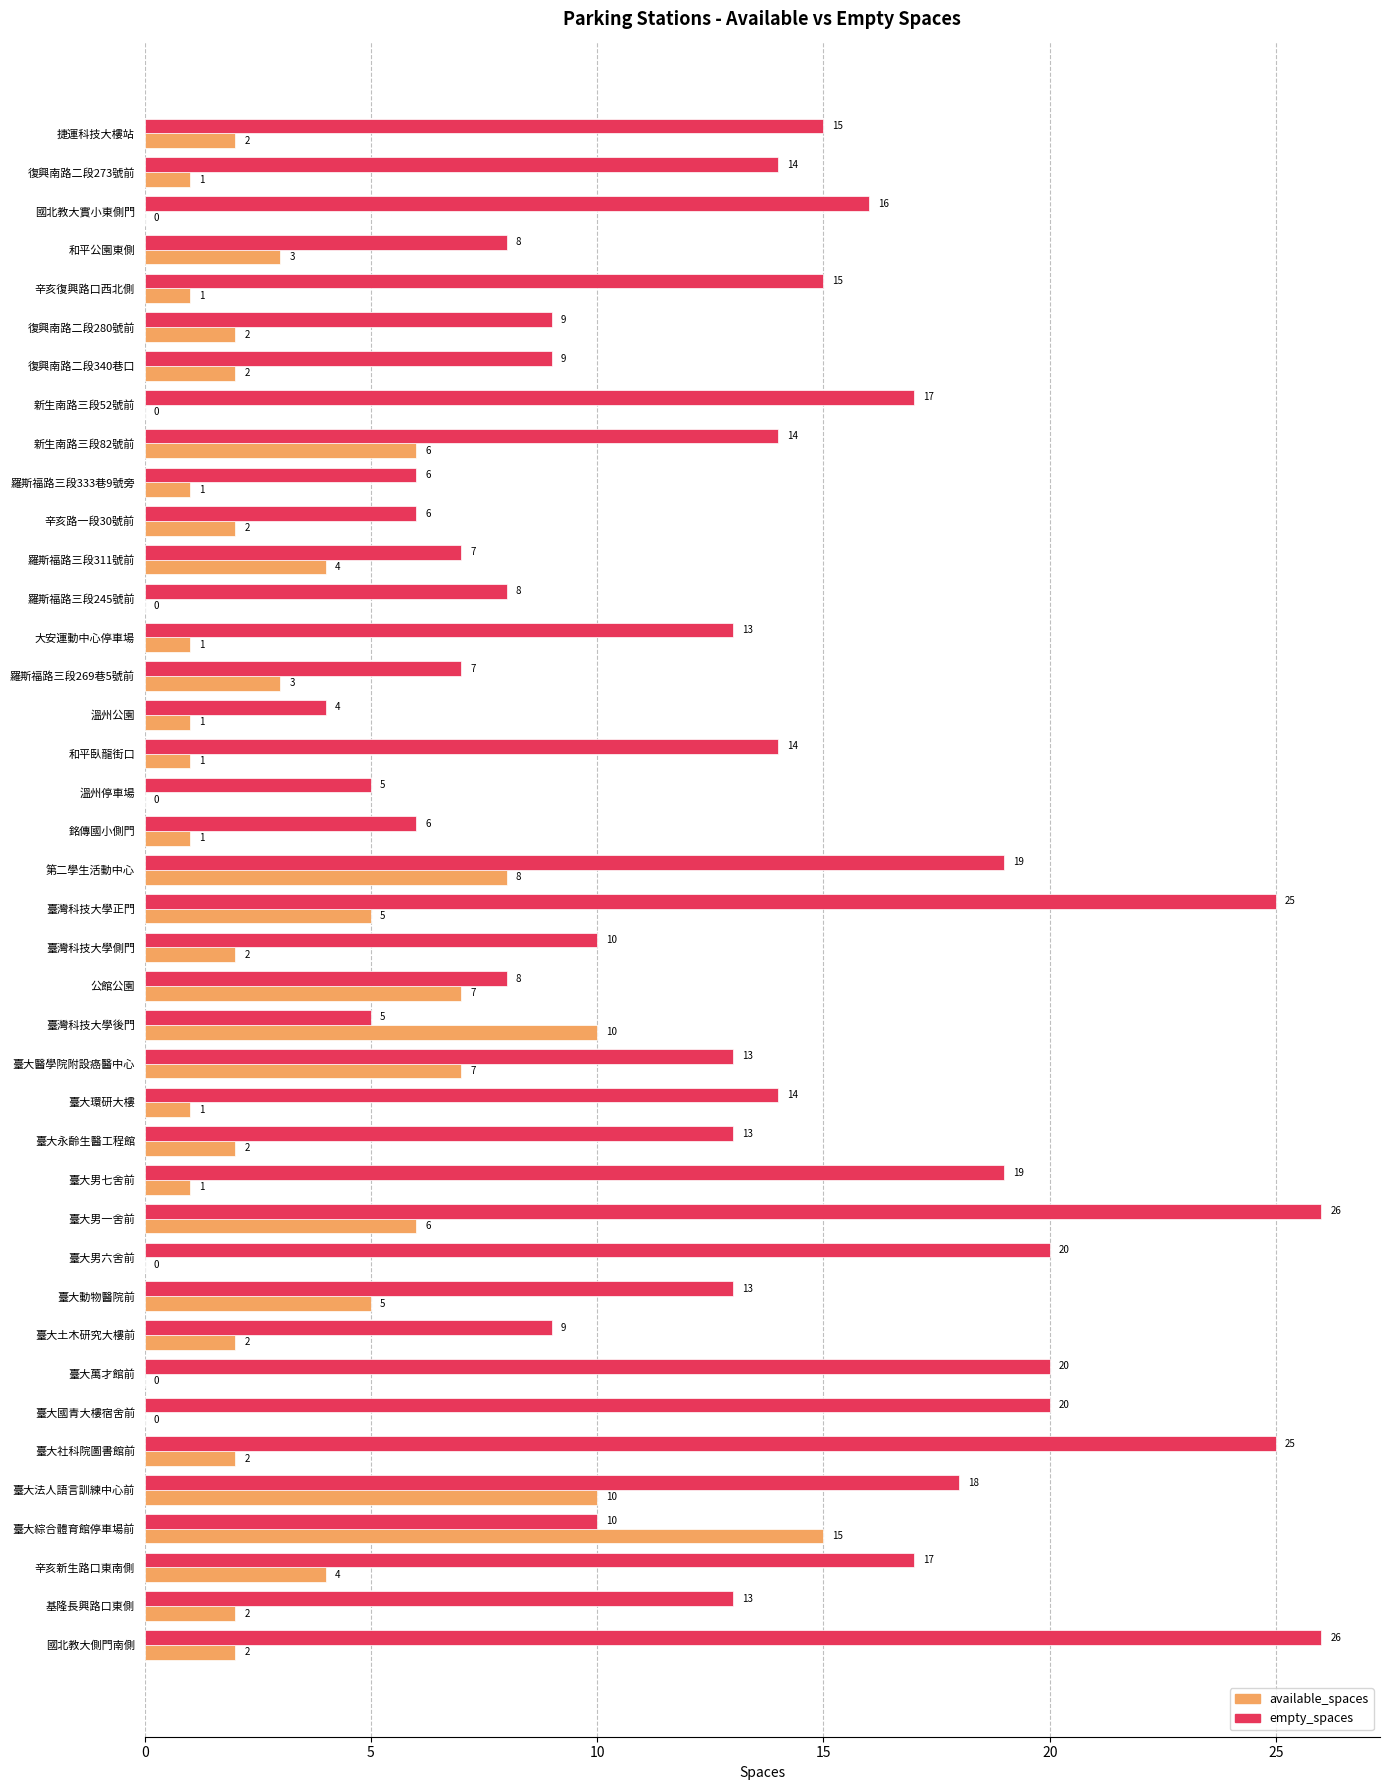

Between 銘傳國小側門 and 辛亥新生路口東南側, which series saw the biggest shift?

empty_spaces